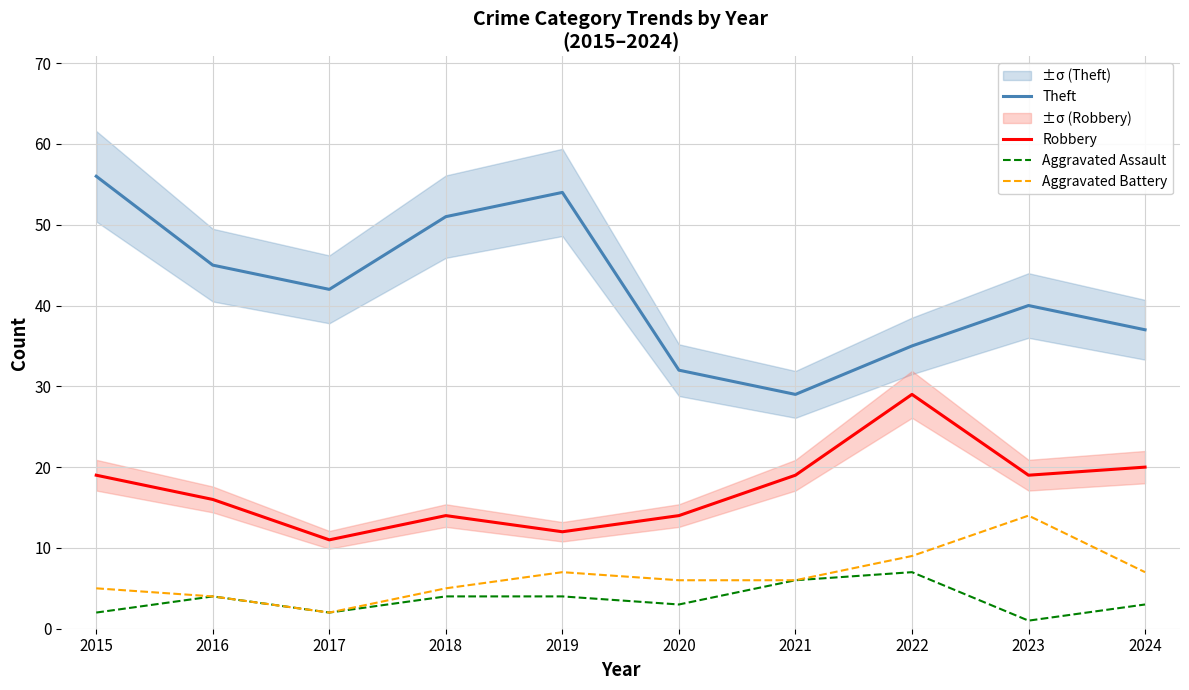

At which label does Aggravated Battery first exceed 6?

2019